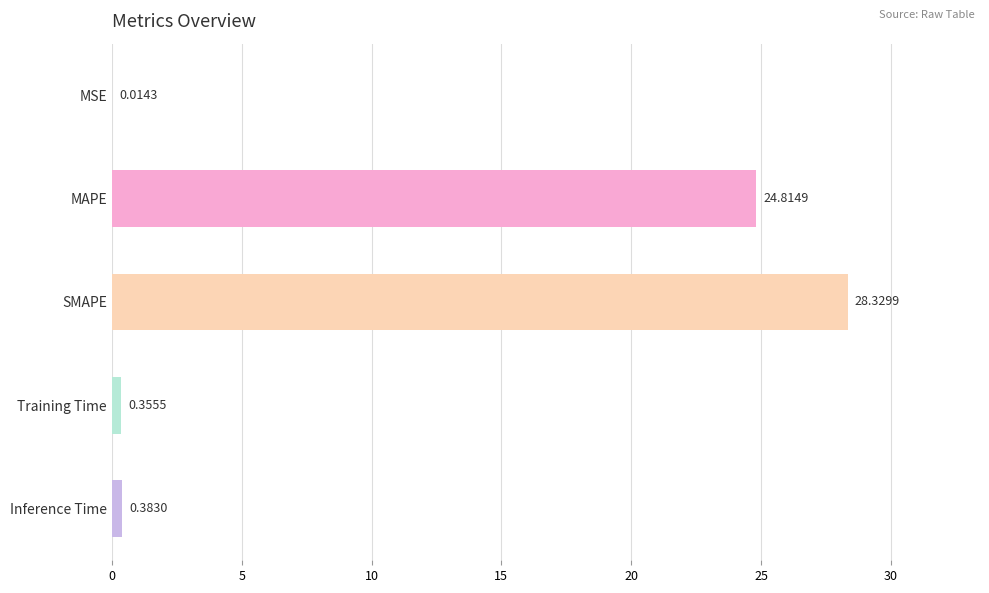

What is the sum of the values at SMAPE and Inference Time?

28.7